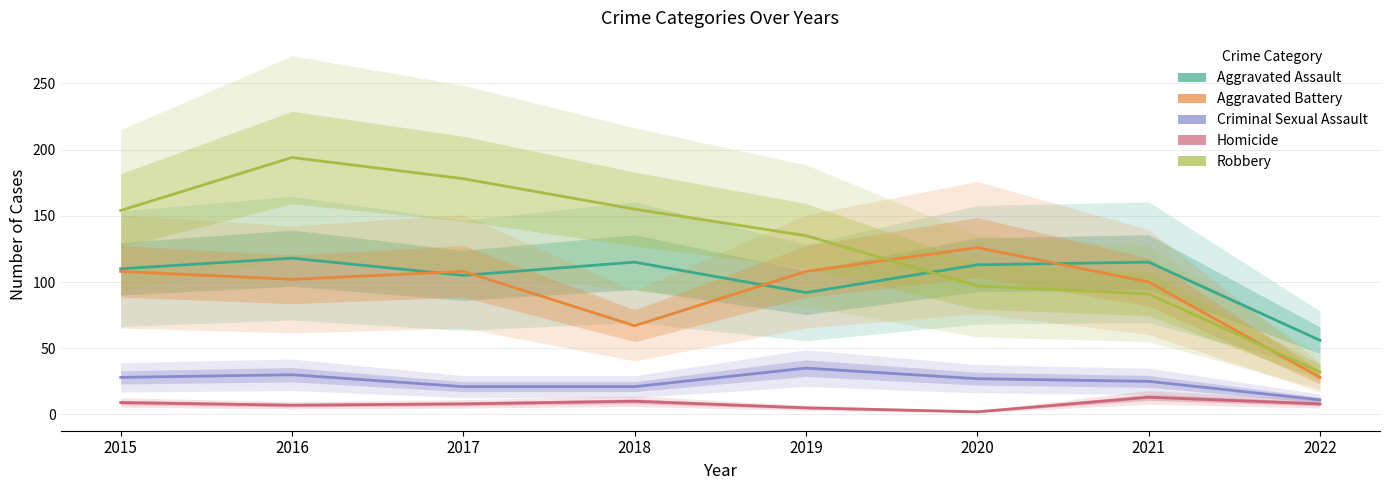

What is the difference between the highest and lowest values at 2020?

124